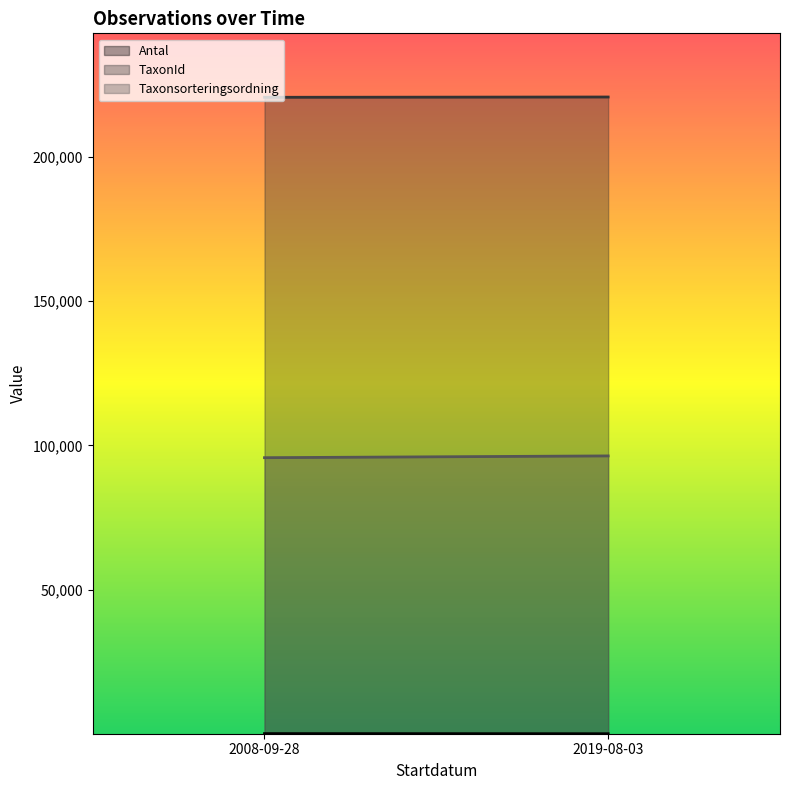

Is it true that Taxonsorteringsordning equals 220787 at 2019-08-03?

True